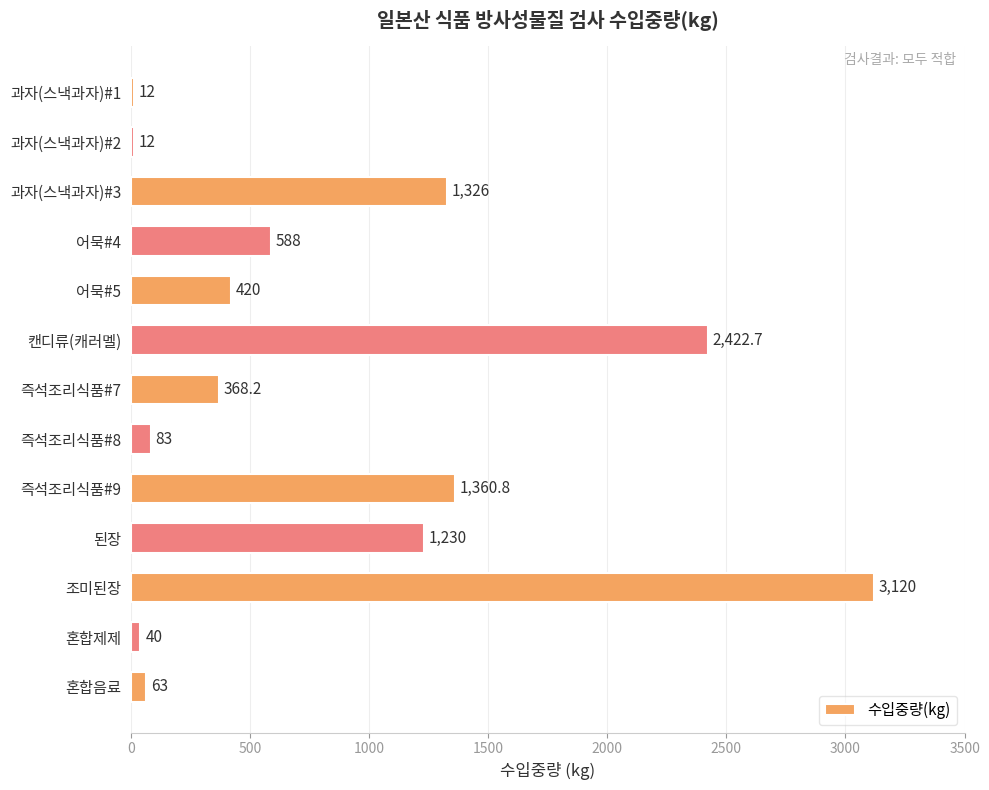

What is the minimum value shown in the chart?

12.0